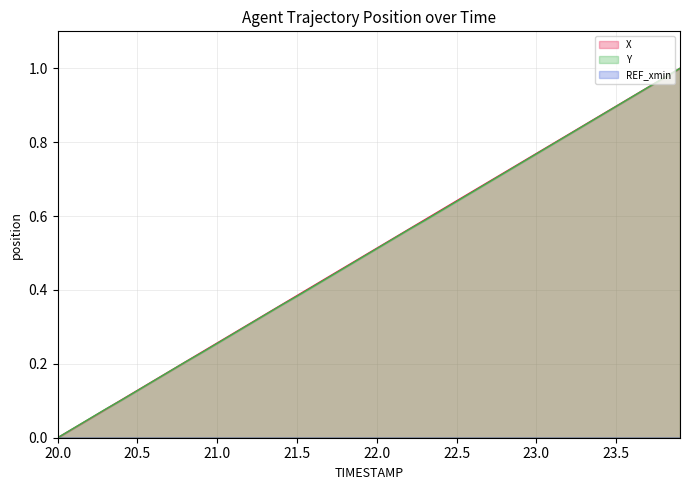

True or false: Y and X intersect in this chart.

True